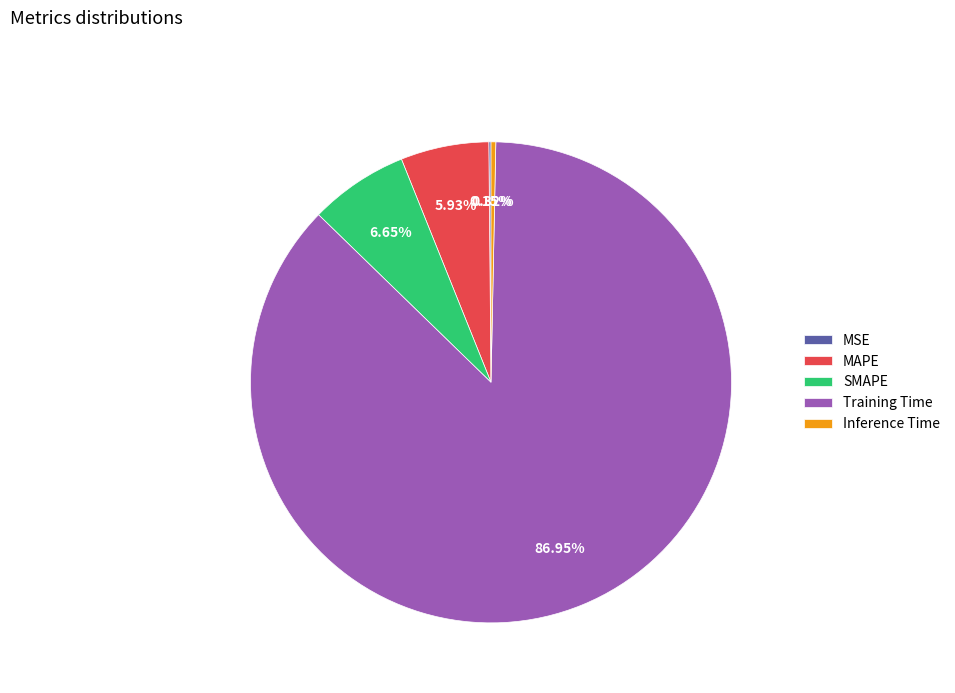

To the nearest percent, what portion does SMAPE represent?

7%